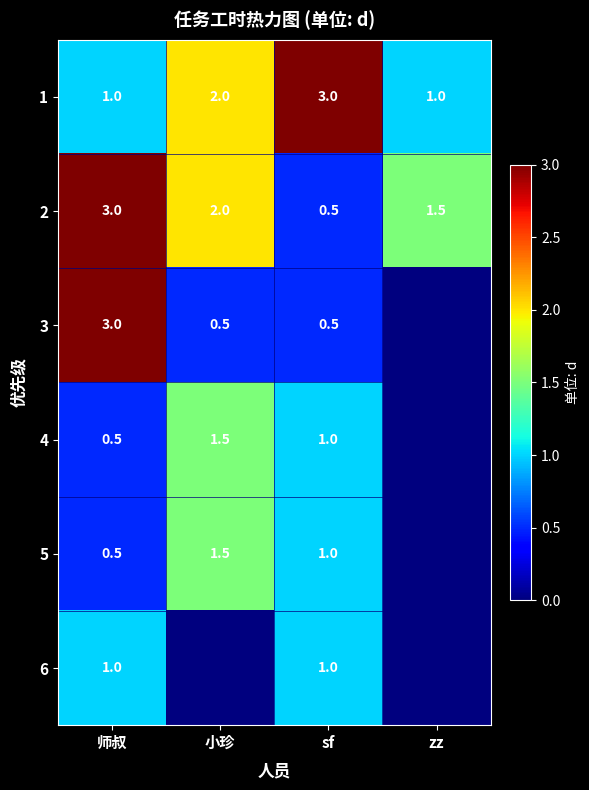

Read the 1 value at 小珍.

2.0